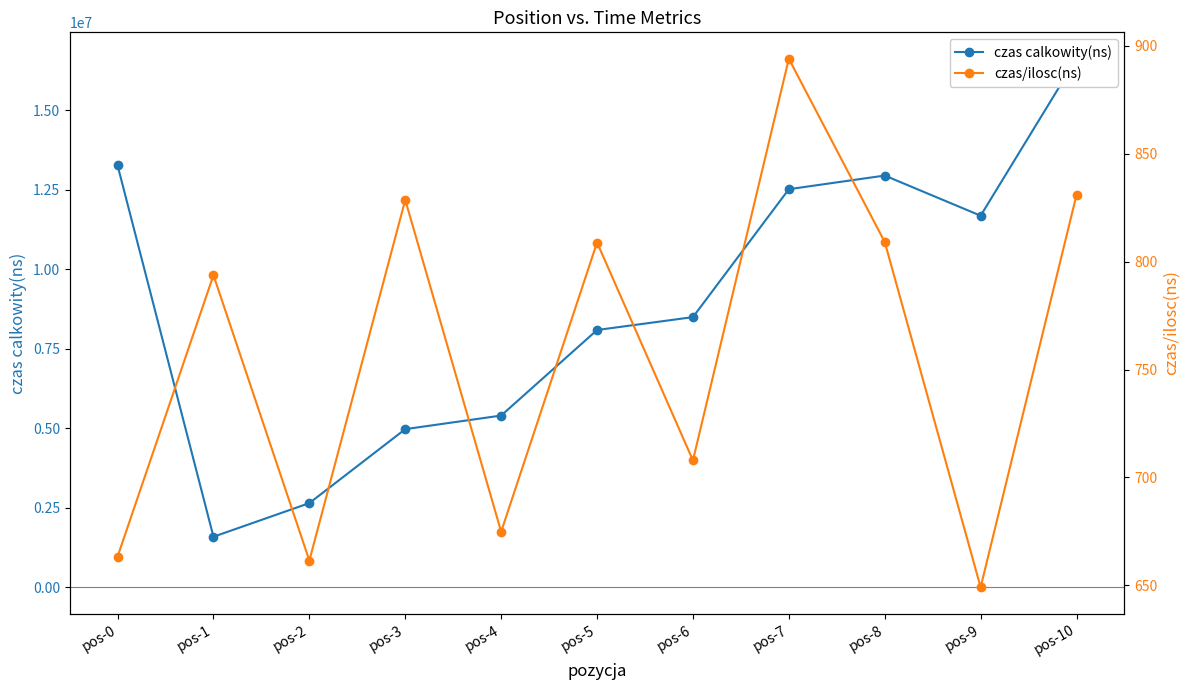

Where is the first local minimum for czas calkowity(ns)?

pos-1